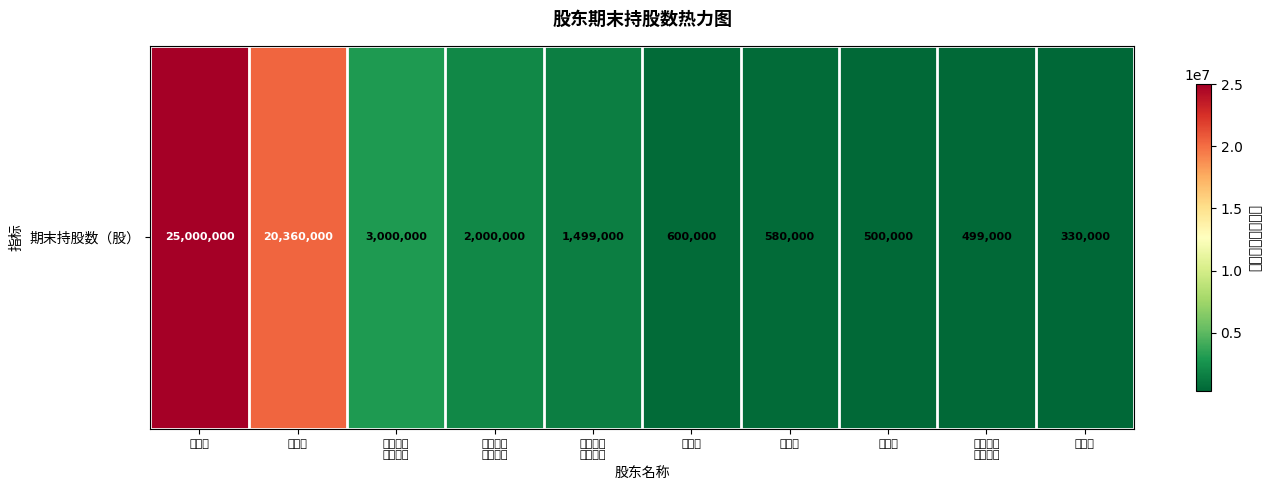

The chart shows a value of 41560223 at 李敬祥. True or false?

False